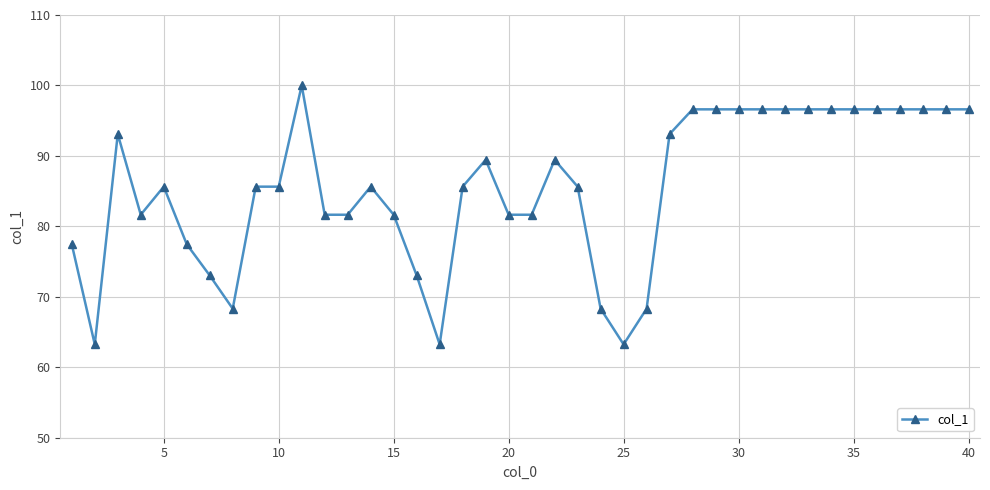

What is the difference between the second highest and minimum values?

33.4